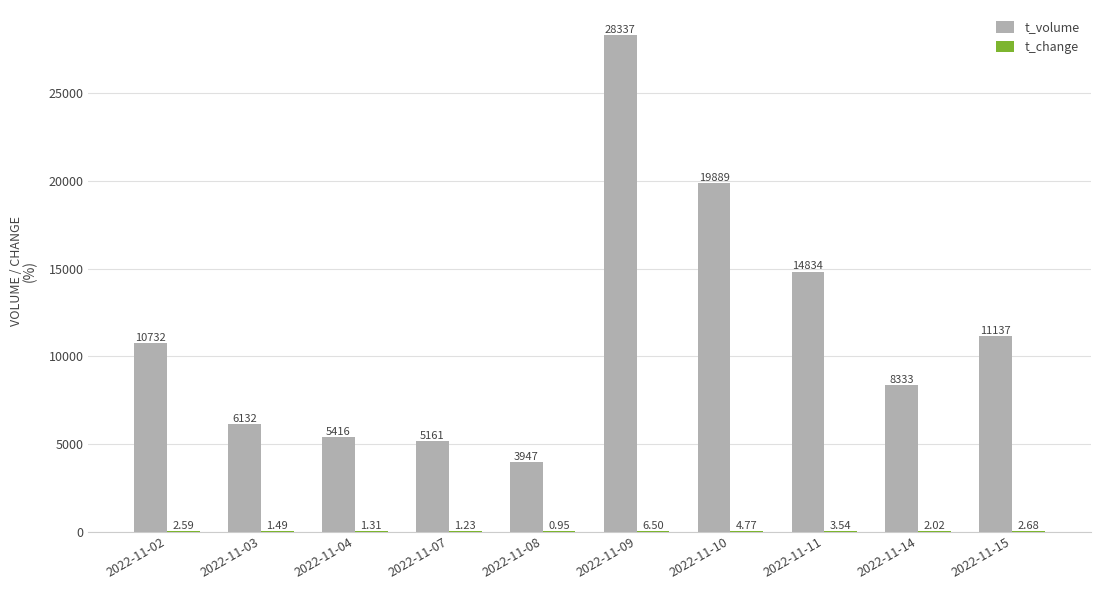

Between 2022-11-07 and 2022-11-09, which series saw the biggest shift?

t_volume